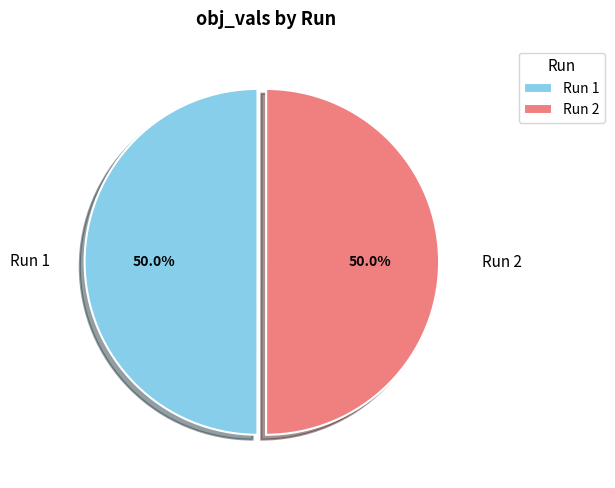

The Run 2 slice represents 50% of the pie. True or false?

True